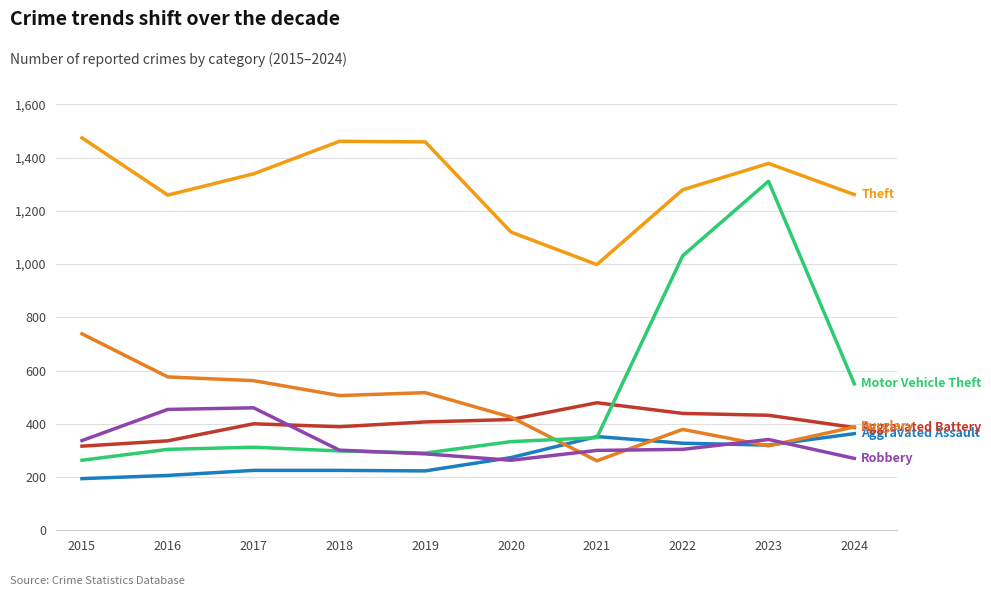

What is the greatest value displayed?

1474